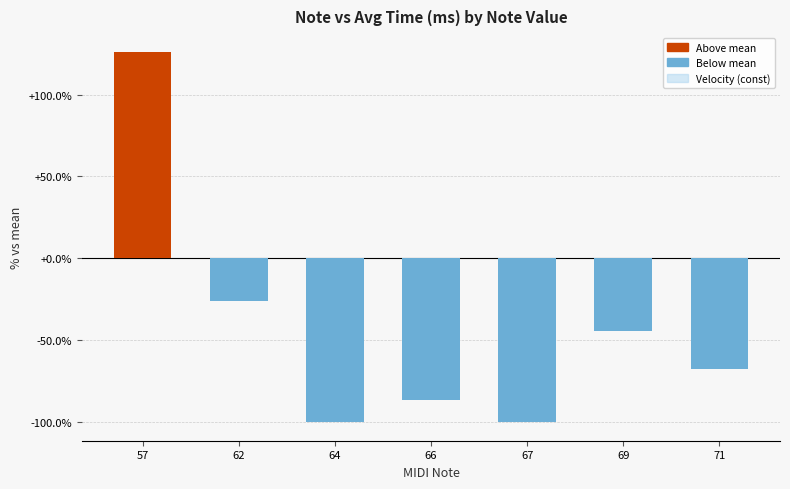

The value at 62 is -25.9. True or false?

True